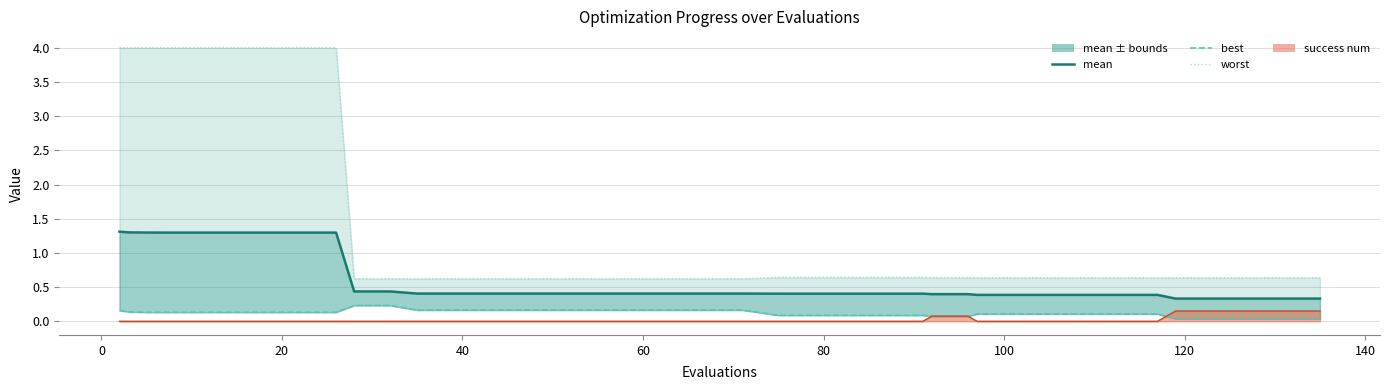

What is the maximum value shown in the chart?

4.0